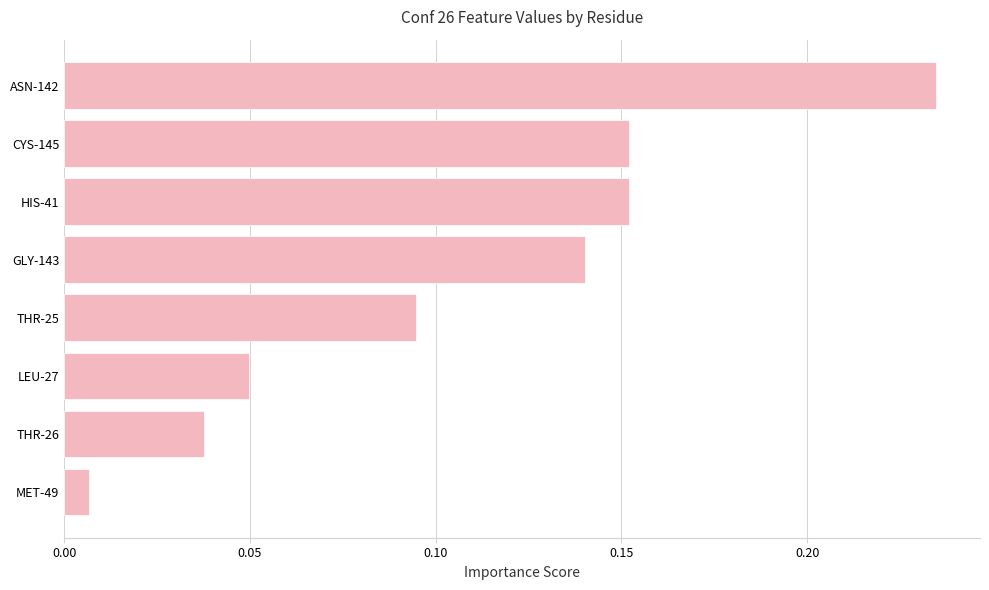

Which has a higher value, LEU-27 or GLY-143?

GLY-143